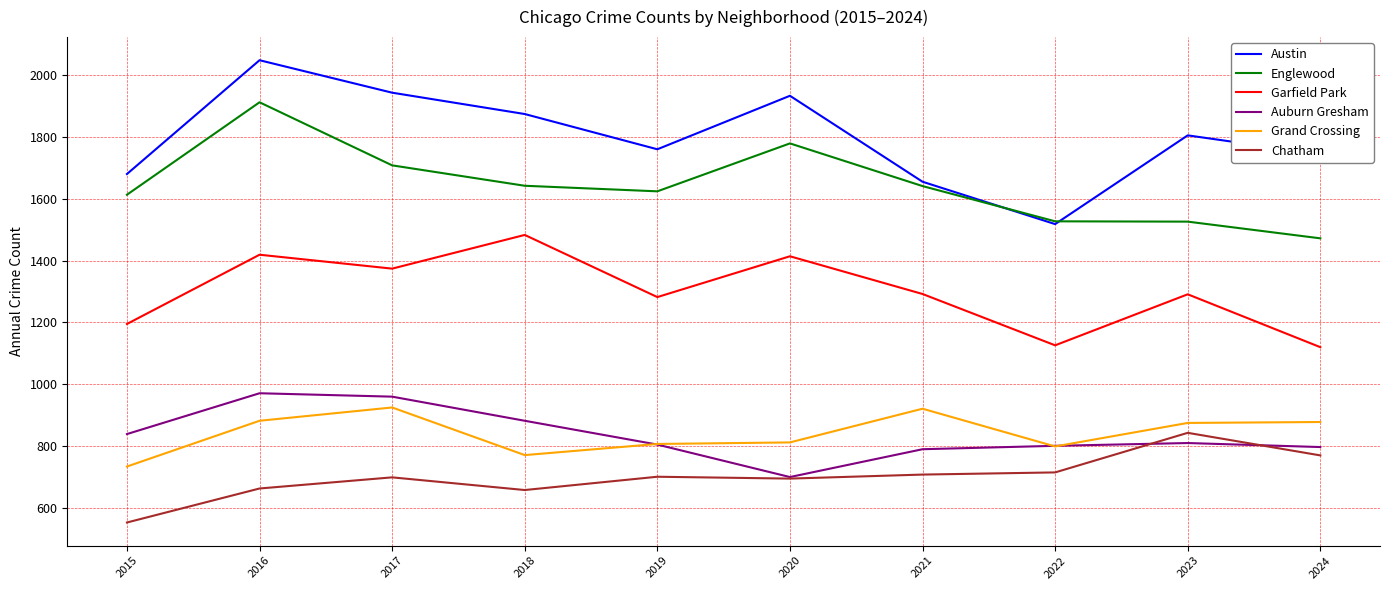

True or false: Garfield Park and Auburn Gresham cross at least once.

False